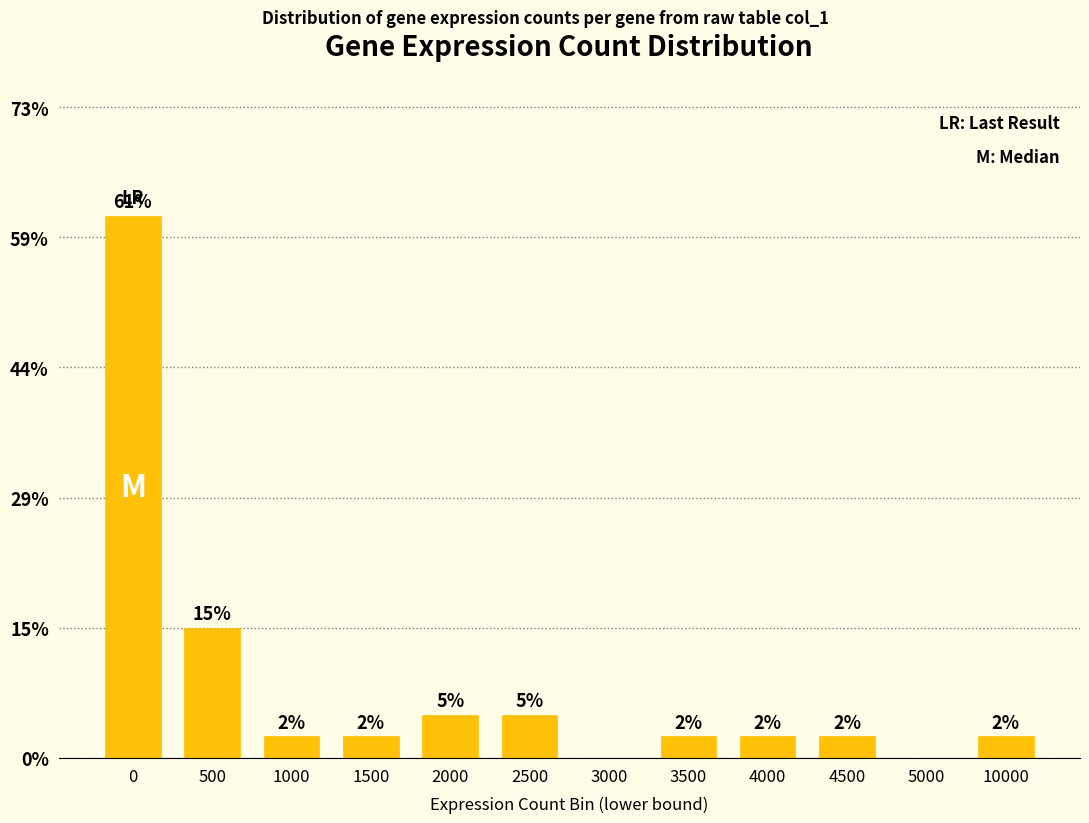

Are the bars horizontal?

No